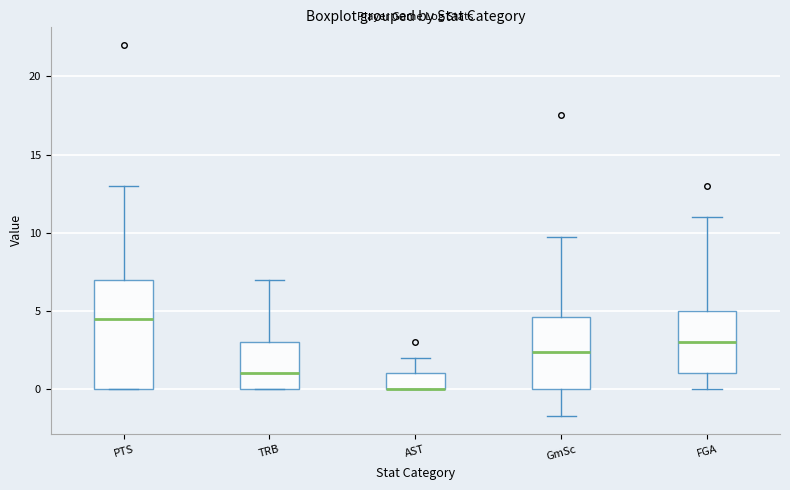

Where does the median line of the box for GmSc sit on the y-axis? The values are not printed on the chart, so give them approximately, as read against the axis.

2.5